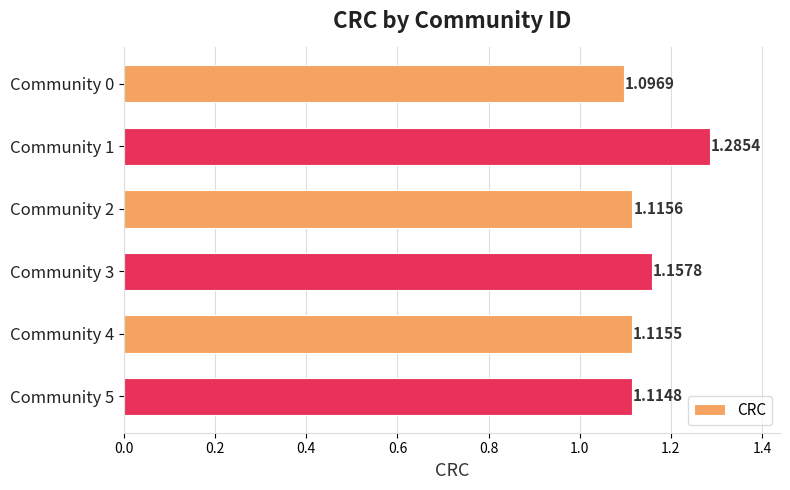

Approximately how many times larger is the value at Community 2 compared to Community 4?

1.0